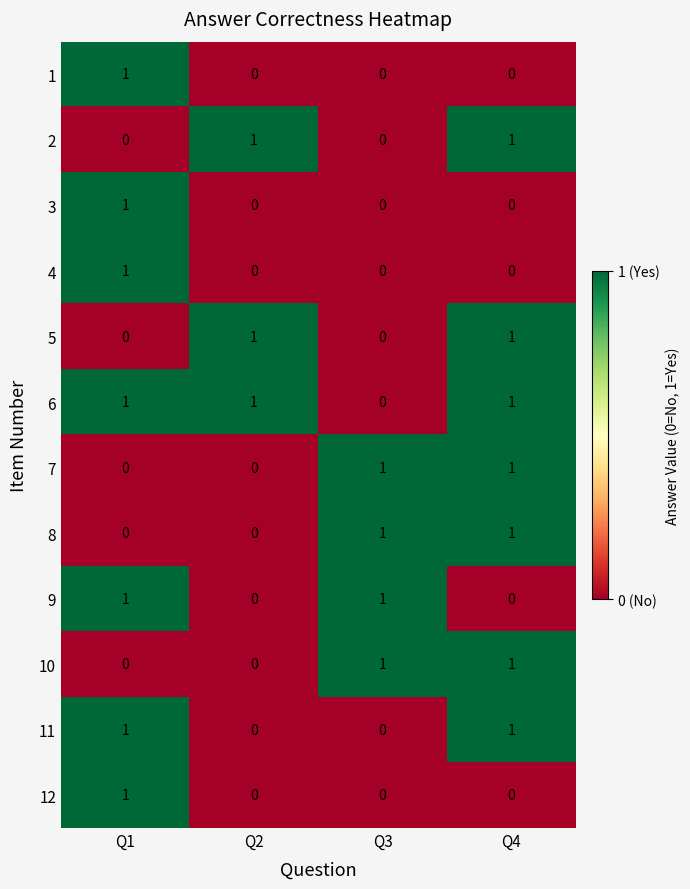

How many series are shown in this chart?

12